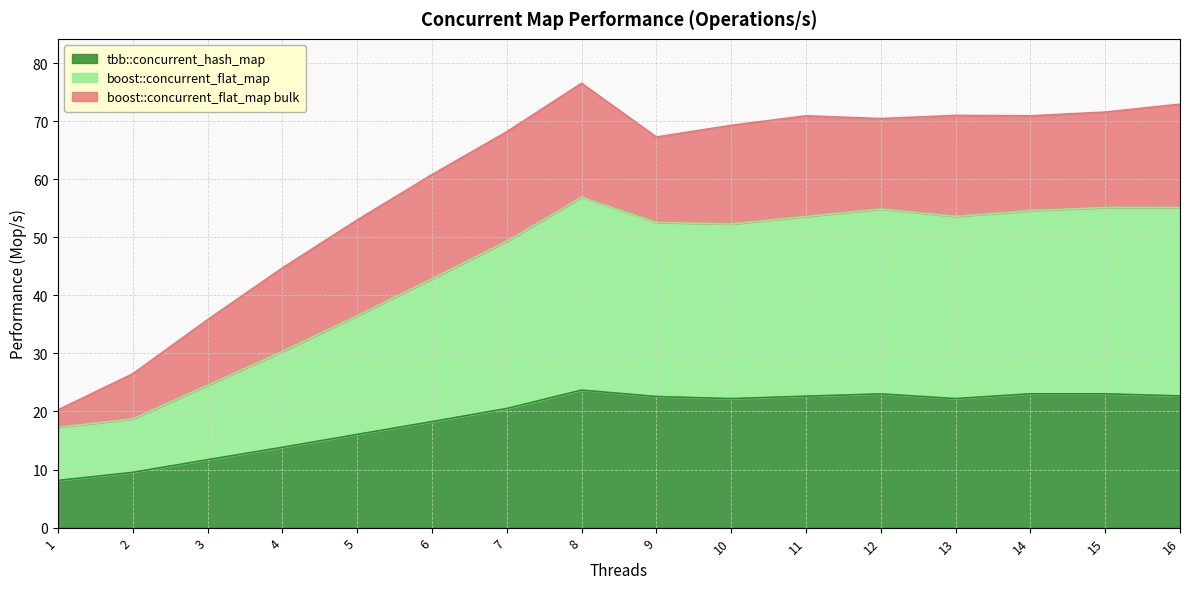

At which label does boost::concurrent_flat_map first exceed 52?

8